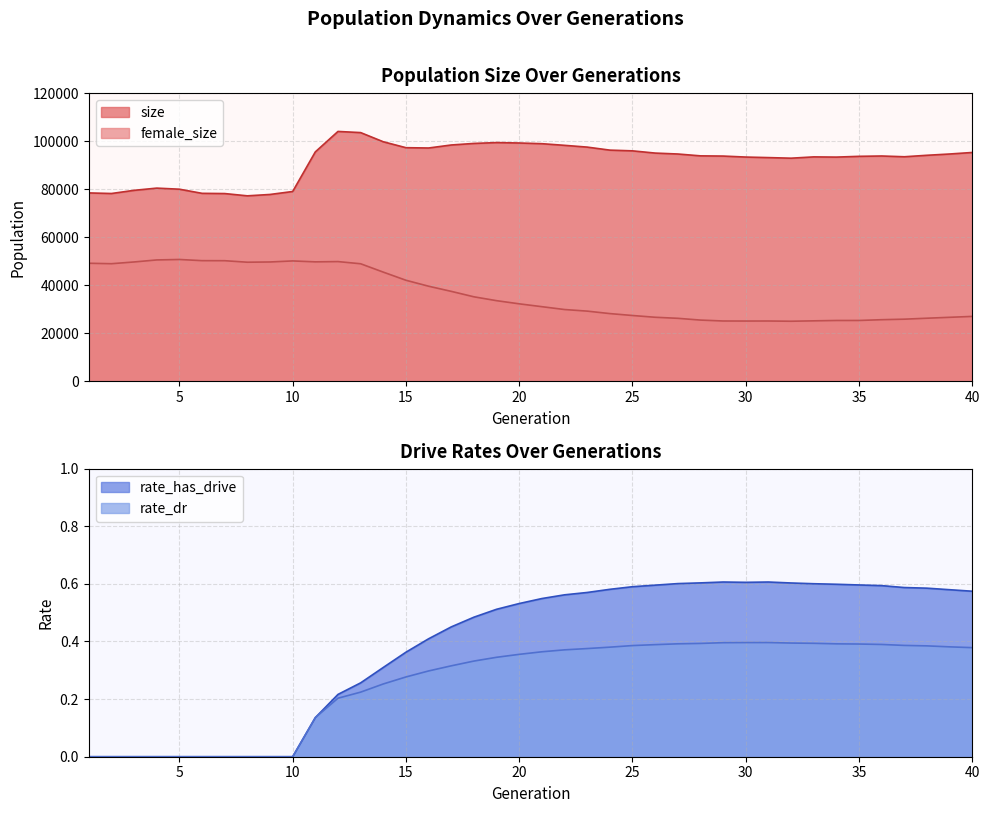

What is the average value of the size series?

91891